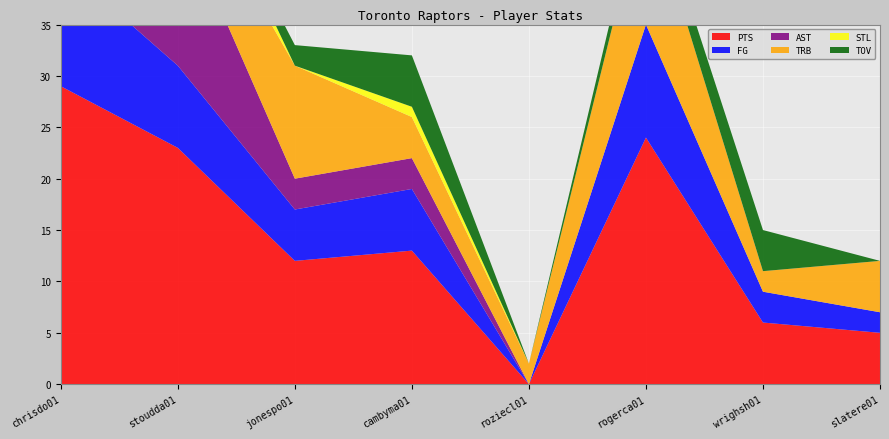

Reading left to right, what are all the values shown in this chart?

PTS: 29	23	12	13	0	24	6	5
FG: 12	8	5	6	0	11	3	2
AST: 7	15	3	3	0	0	0	0
TRB: 15	5	11	4	2	13	2	5
STL: 8	4	0	1	0	0	0	0
TOV: 3	0	2	5	0	2	4	0